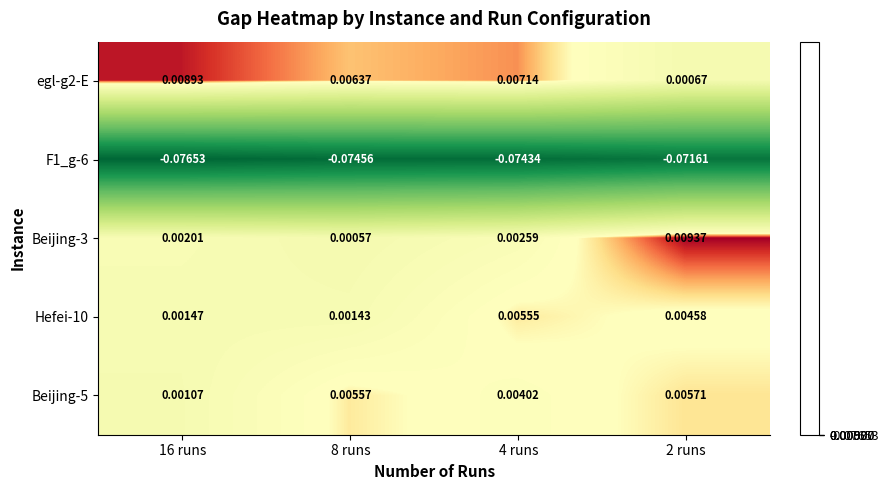

Is the value of F1_g-6 at 8 runs greater than the value of egl-g2-E at 8 runs?

No